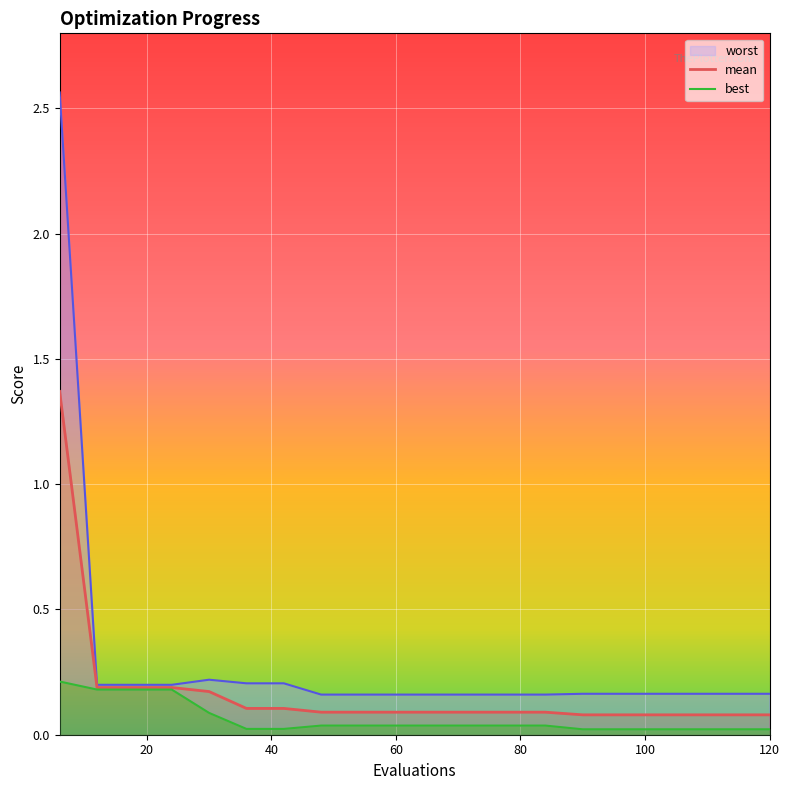

Which series changed the most between 20 and 17?

best